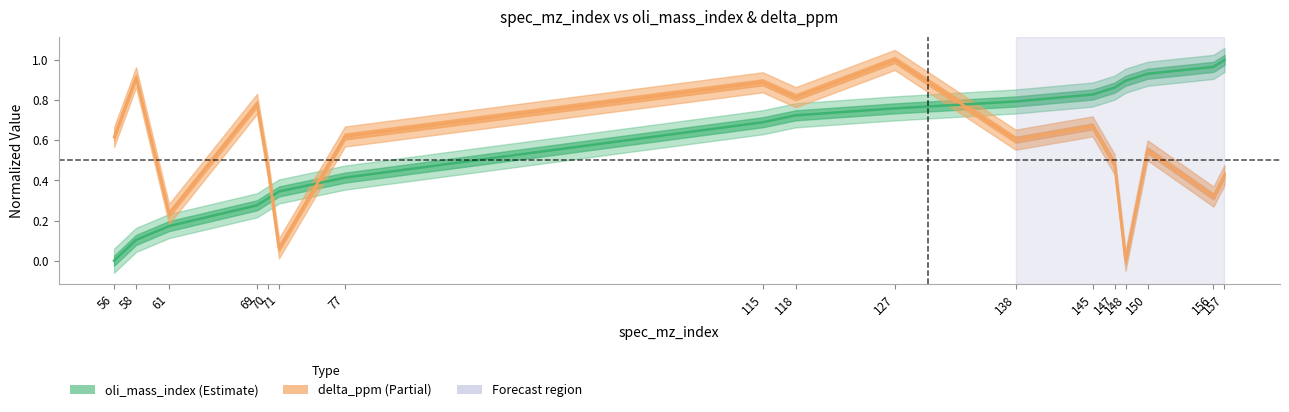

At which label is delta_ppm closest to 0?

148